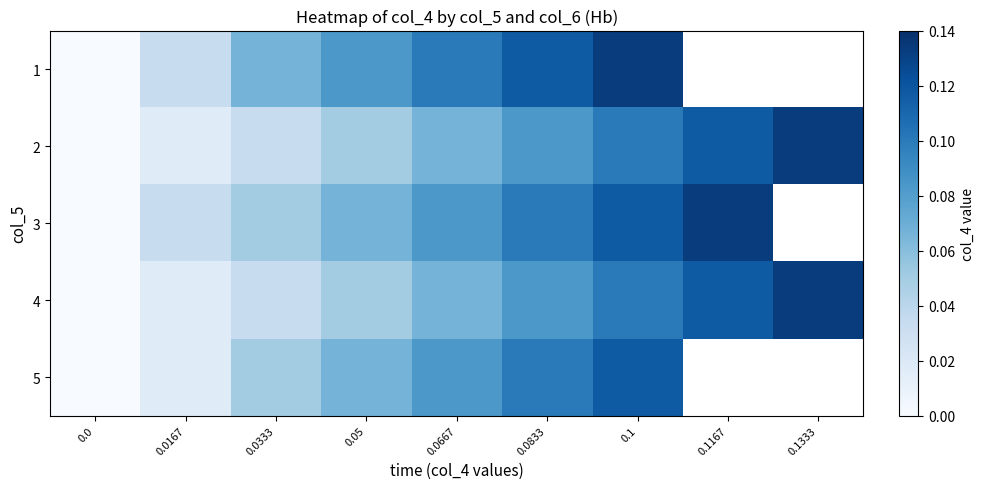

How many distinct data groups are displayed?

5